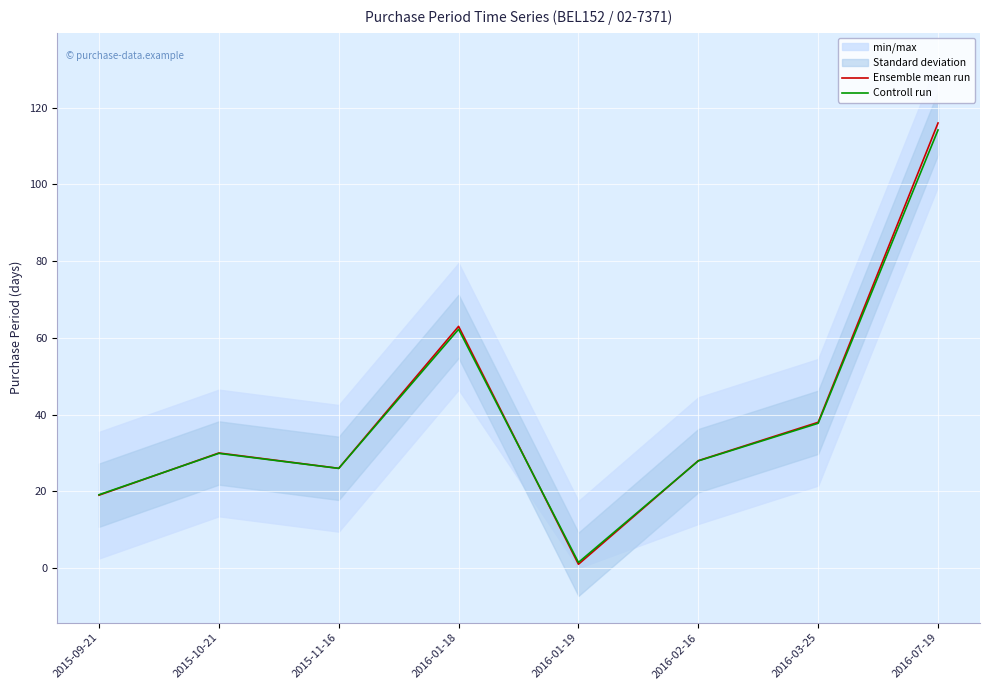

Reading left to right, extract all data points from this chart.

Ensemble mean run: 19.0	30.0	26.0	63.0	1.0	28.0	38.0	116.0
Controll run: 19.1	29.9	26.0	62.2	1.5	27.9	37.7	114.2